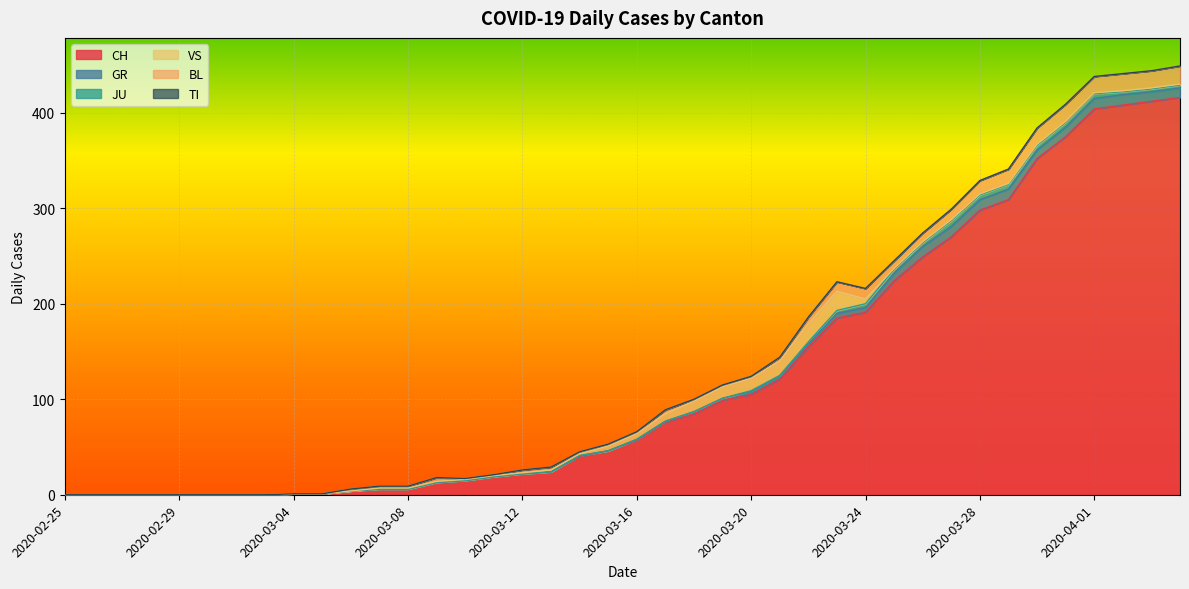

Which series changed the most between 2020-03-01 and 2020-03-10?

CH